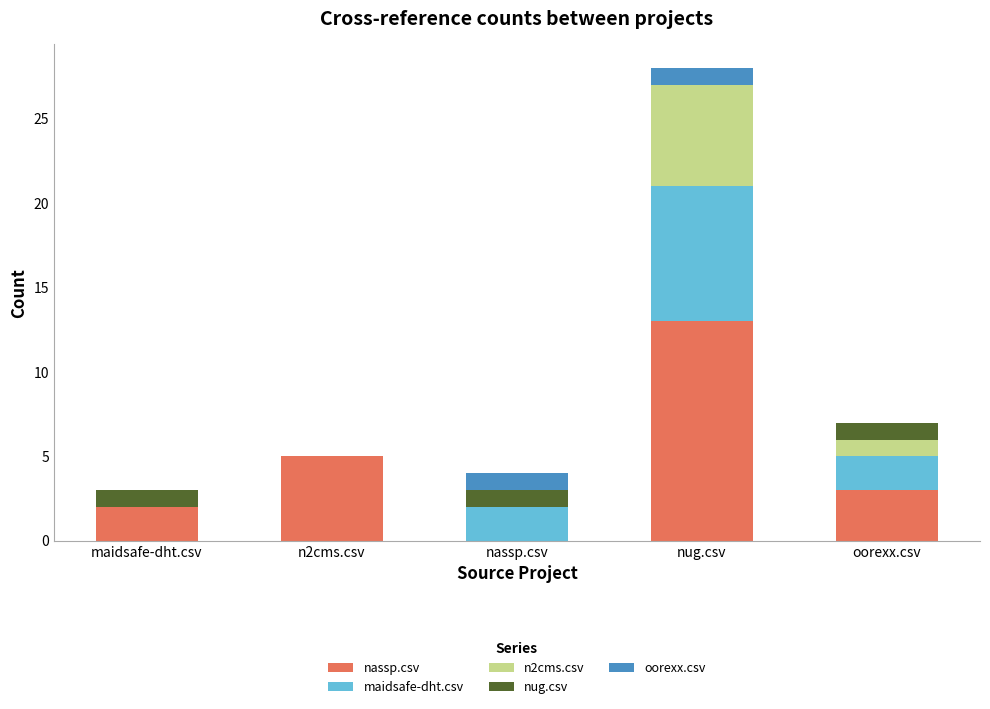

At which label does nassp.csv reach its peak?

nug.csv